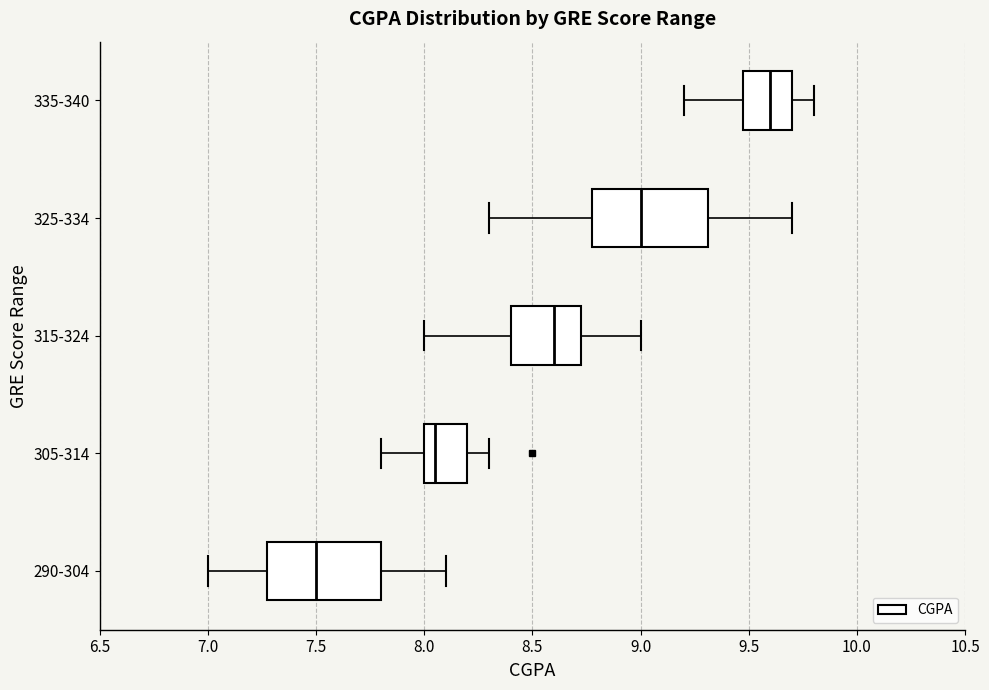

Where is the right edge of the box for 315-324 on the x-axis? The values are not printed on the chart, so give them approximately, as read against the axis.

8.75